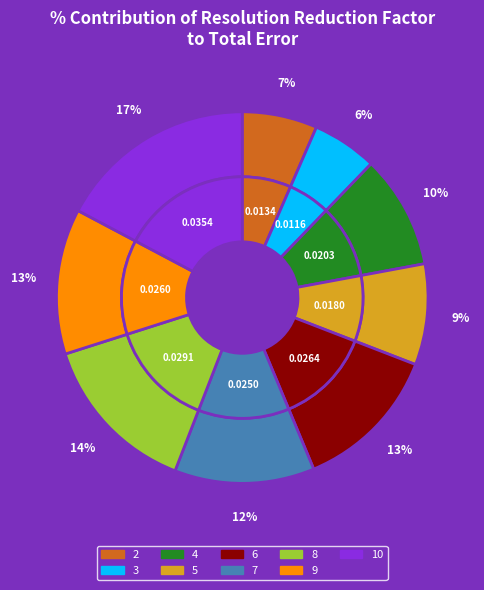

True or false: 6 accounts for 13% of the total.

True